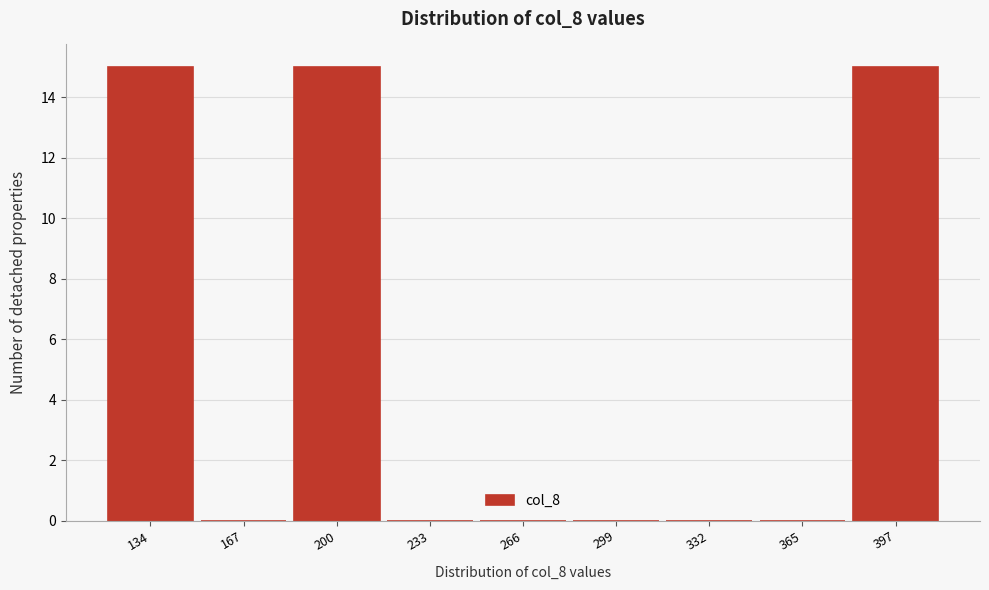

Reading left to right, transcribe all the data shown in this chart.

134=15	167=0	200=15	233=0	266=0	299=0	332=0	365=0	397=15